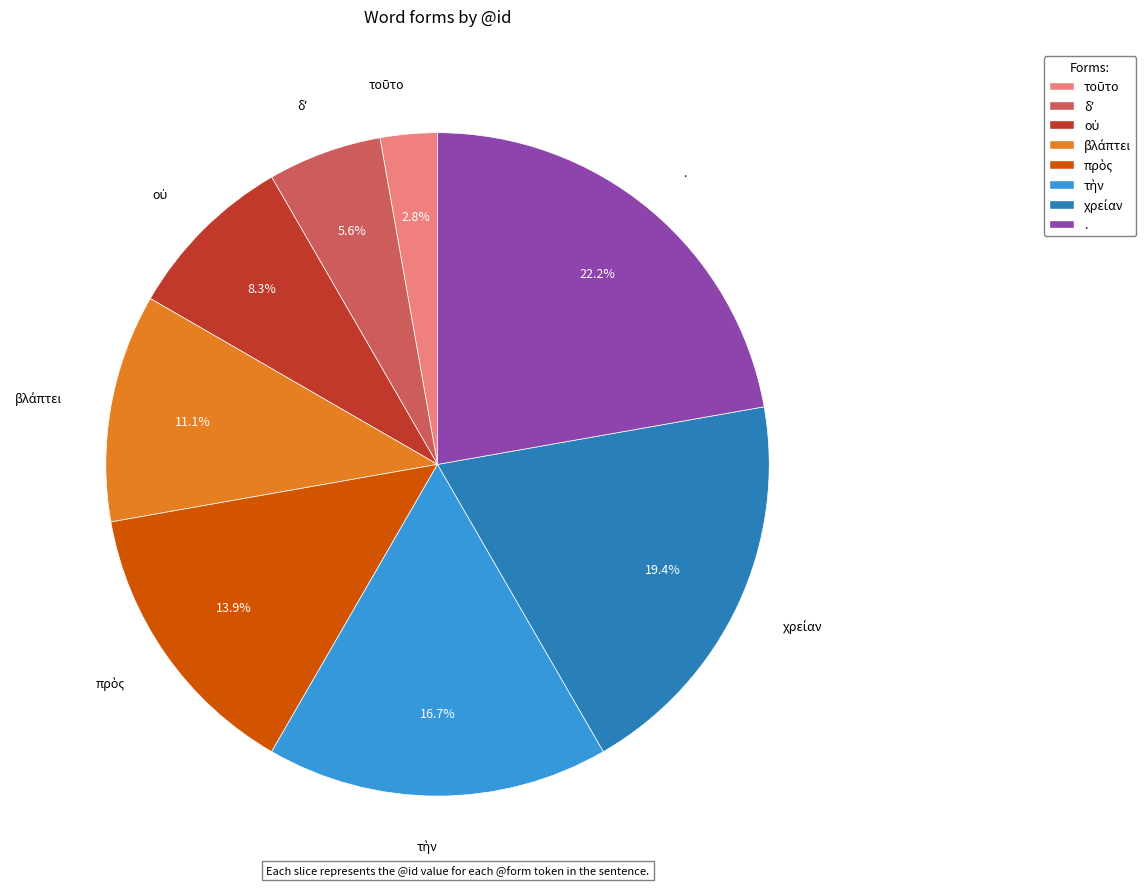

Which category has the biggest portion of the pie?

.